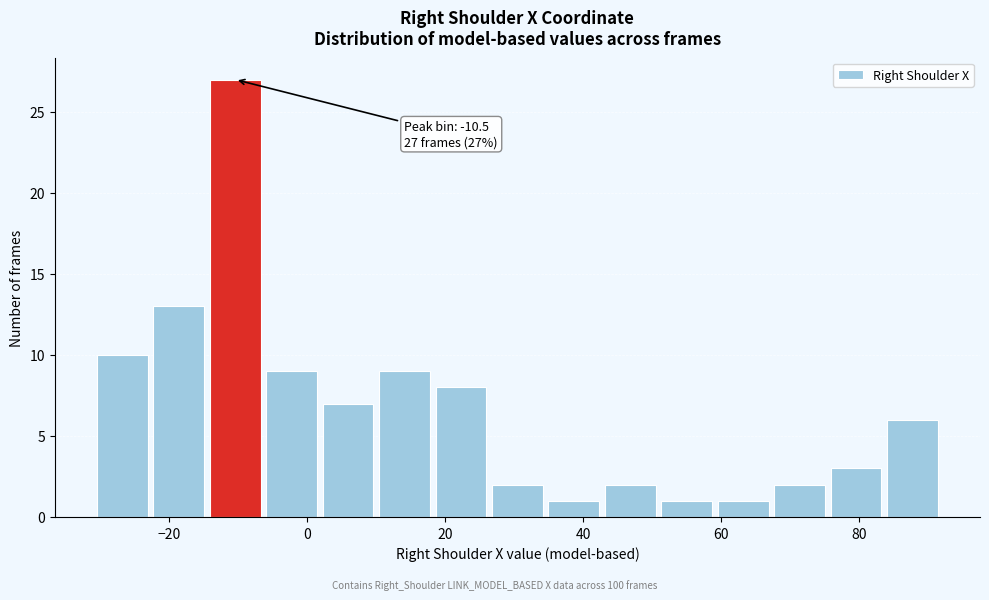

Over which range of the x-axis is the bar tallest?

-14 to -6